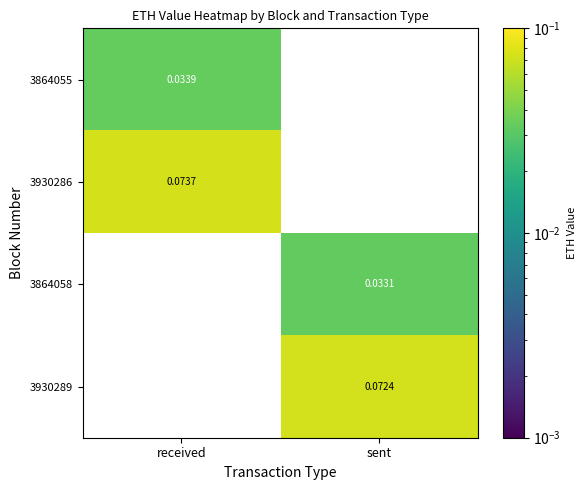

Is it true that 3930289 equals 0.1 at sent?

True